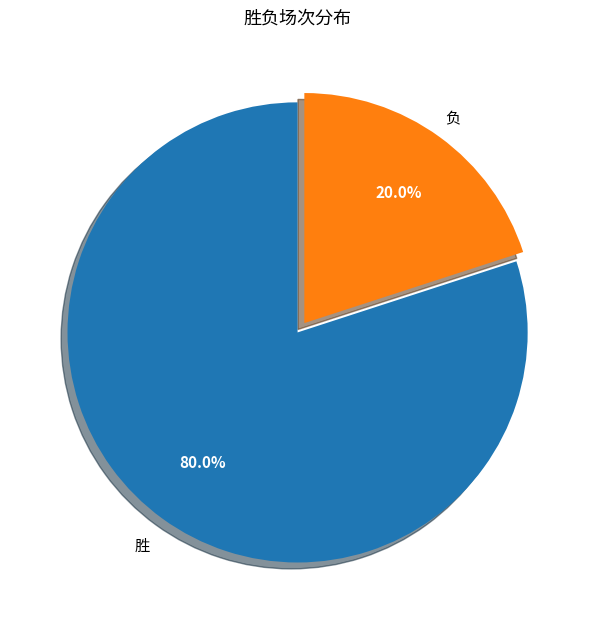

Which slice is the smallest?

负